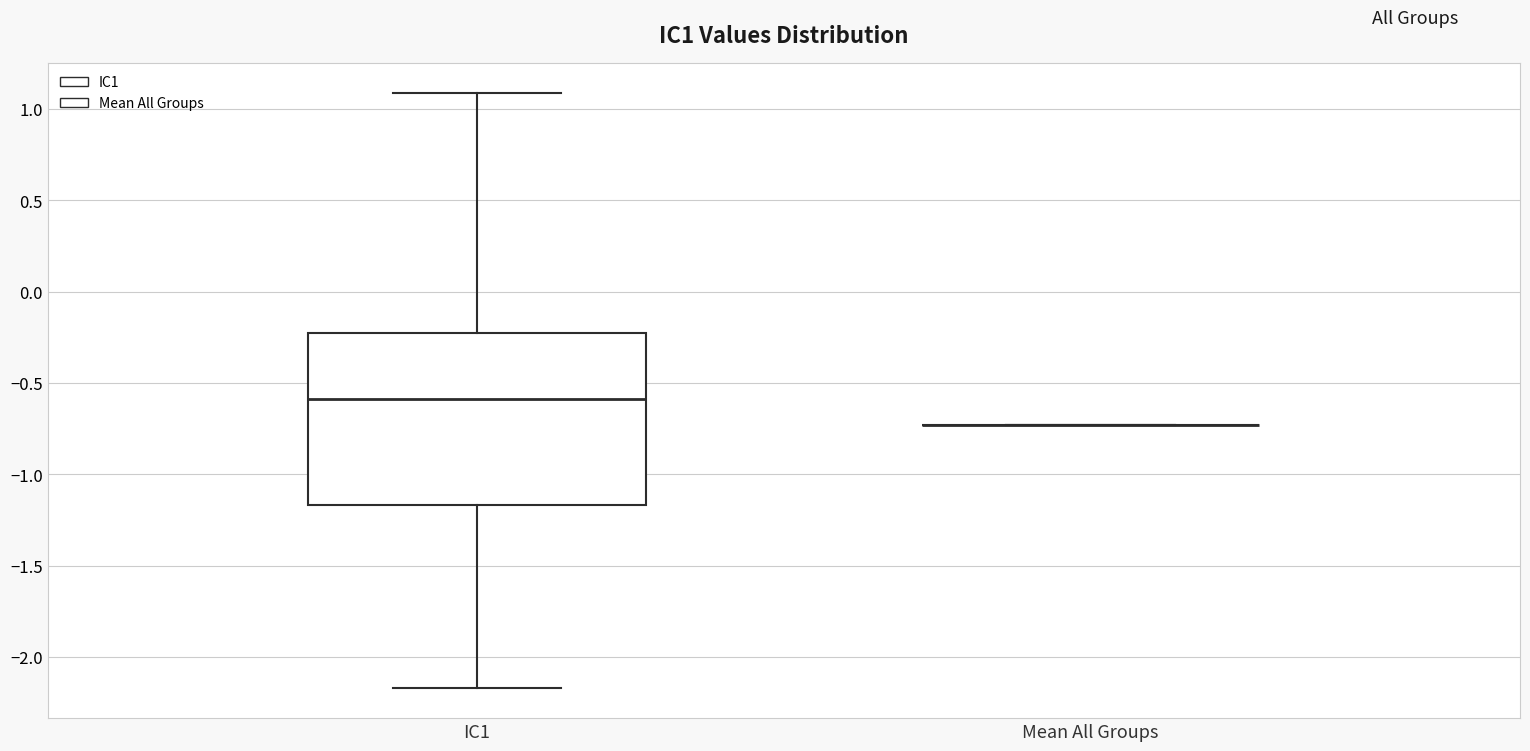

Reading left to right, read every box against the y-axis: the position of its median line, the range the box covers, and the ends of its whiskers. The values are not printed on the chart, so give them approximately, as read against the axis.

IC1: median -0.60, box -1.15 to -0.25, whiskers -2.15 to 1.10
Mean All Groups: box collapsed to a line at -0.75, whiskers -0.75 to -0.75